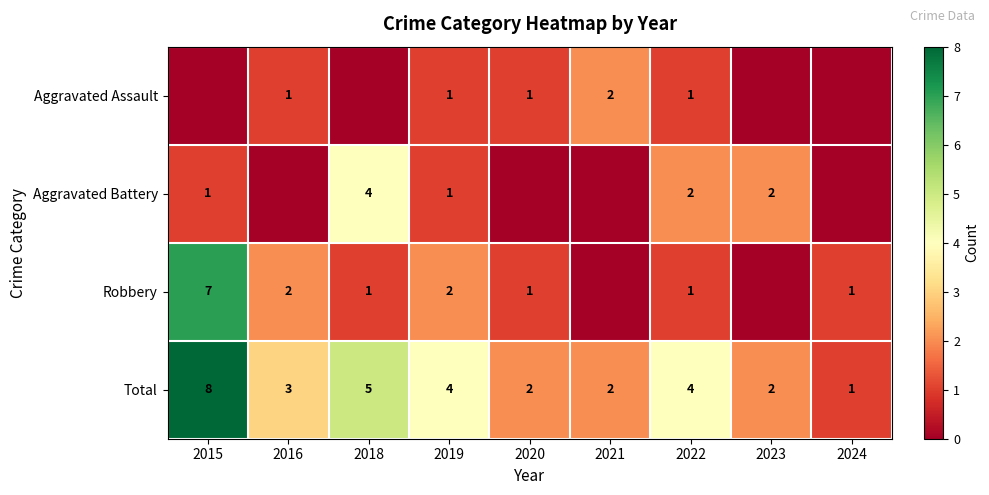

Is it true that Aggravated Battery equals 1 at 2015?

True